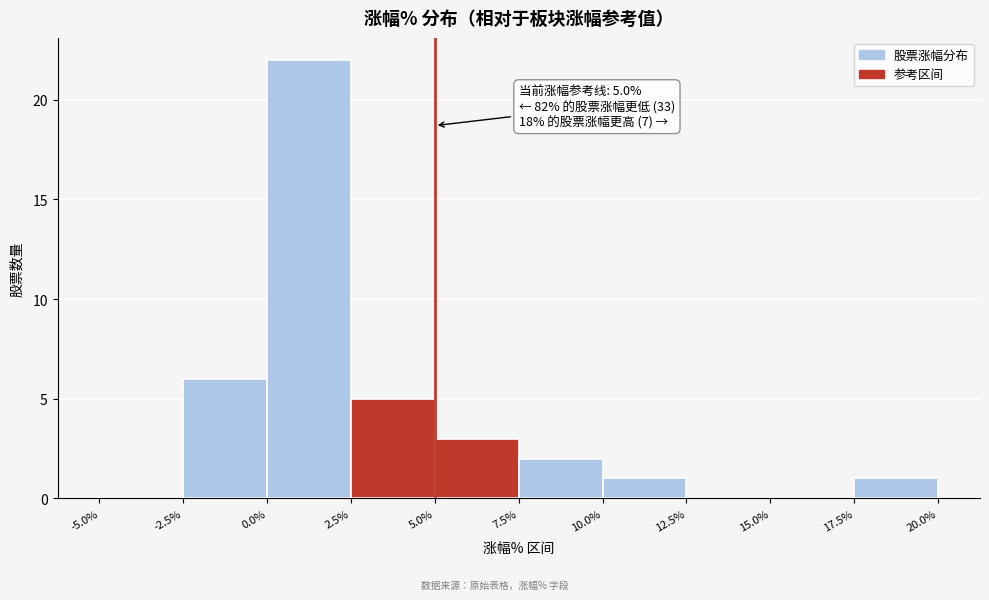

Over which range of the x-axis is the bar tallest?

0.0% to 2.5%